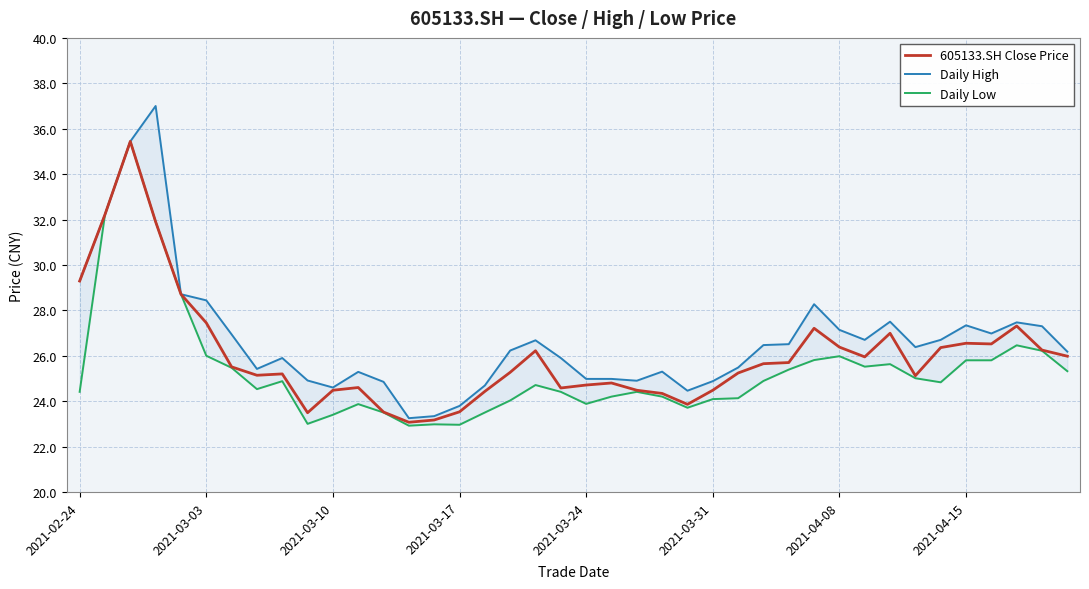

What is the maximum value for Daily Low?

35.4